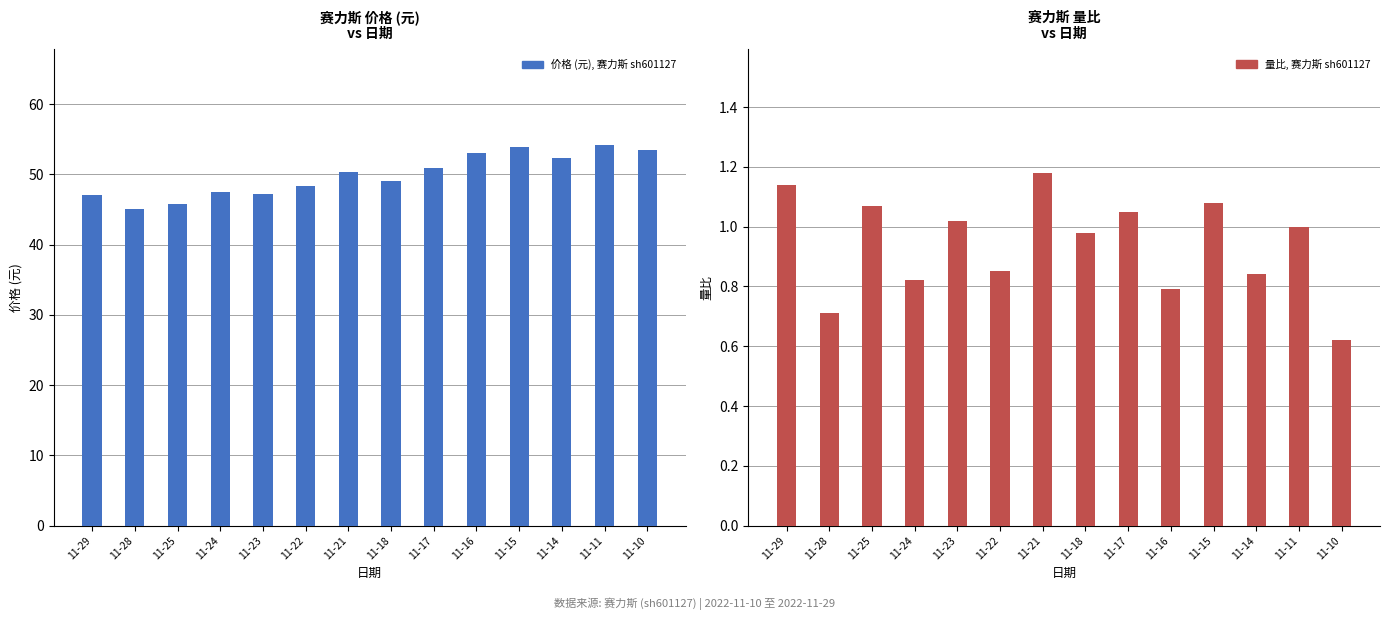

Reading right to left, extract all data points from this chart.

价格 (元): 53.5	54.2	52.3	53.9	53.0	51.0	49.1	50.3	48.4	47.2	47.5	45.8	45.1	47.0
量比: 0.6	1.0	0.8	1.1	0.8	1.1	1.0	1.2	0.8	1.0	0.8	1.1	0.7	1.1